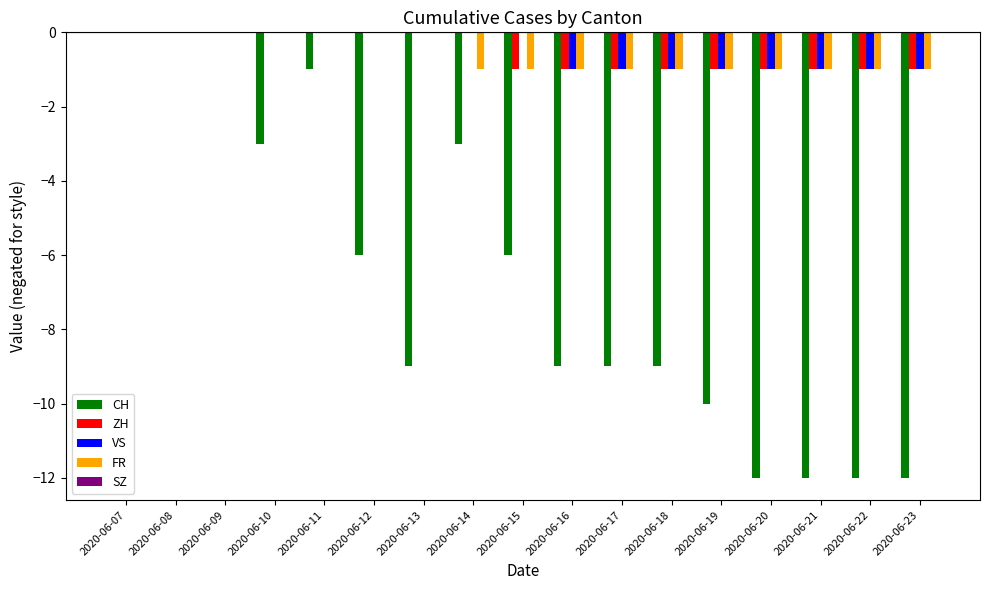

Is it true that VS equals -1 at 2020-06-15?

False